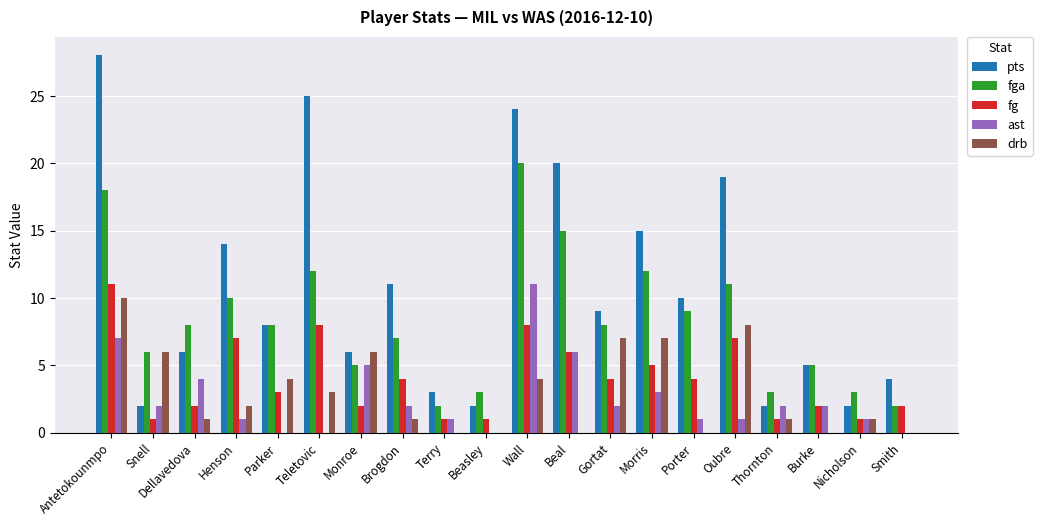

Reading left to right, list all the values displayed in this chart.

pts: 28	2	6	14	8	25	6	11	3	2	24	20	9	15	10	19	2	5	2	4
fga: 18	6	8	10	8	12	5	7	2	3	20	15	8	12	9	11	3	5	3	2
fg: 11	1	2	7	3	8	2	4	1	1	8	6	4	5	4	7	1	2	1	2
ast: 7	2	4	1	0	0	5	2	1	0	11	6	2	3	1	1	2	2	1	0
drb: 10	6	1	2	4	3	6	1	0	0	4	0	7	7	0	8	1	0	1	0